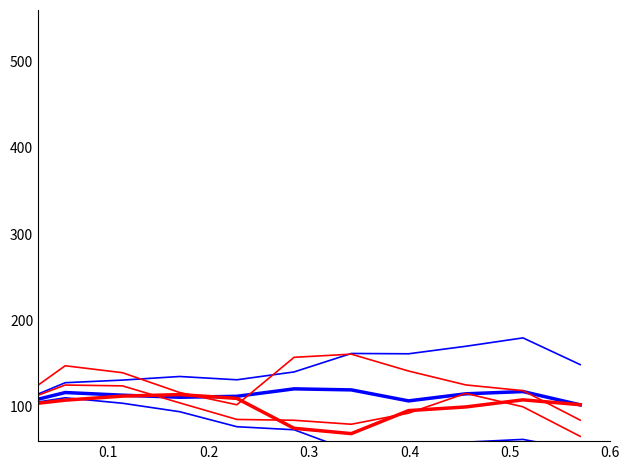

Reading left to right, list all the values displayed in this chart.

Aggravated Assault: 100.0	127.8	130.8	135.0	131.2	140.3	161.7	161.3	170.0	179.7	148.8
Aggravated Battery: 100.0	116.4	113.3	110.9	112.0	120.6	119.4	106.7	114.9	117.5	102.1
Burglary: 100.0	110.3	103.9	94.1	76.7	73.2	48.6	59.1	58.8	62.0	49.5
Robbery: 100.0	125.1	124.1	104.4	85.2	84.2	79.6	92.5	115.4	99.8	65.5
Theft: 100.0	107.5	112.2	114.0	109.6	74.9	68.7	95.4	99.7	107.9	102.3
Homicide: 100.0	147.4	139.4	116.4	102.2	157.2	160.9	141.3	125.2	118.6	84.4